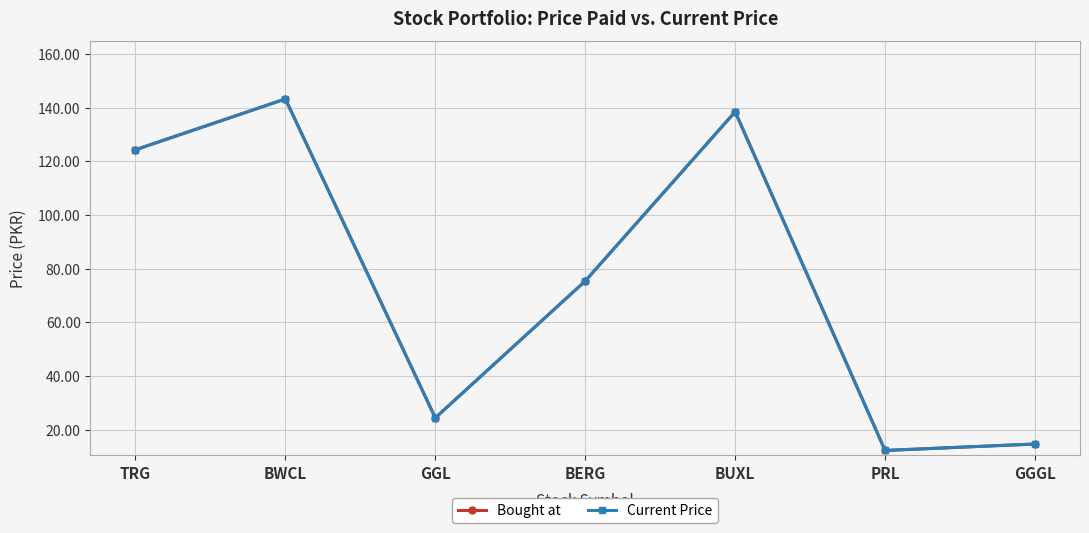

In Current Price, how many points are lower than both neighbors (excluding endpoints)?

2